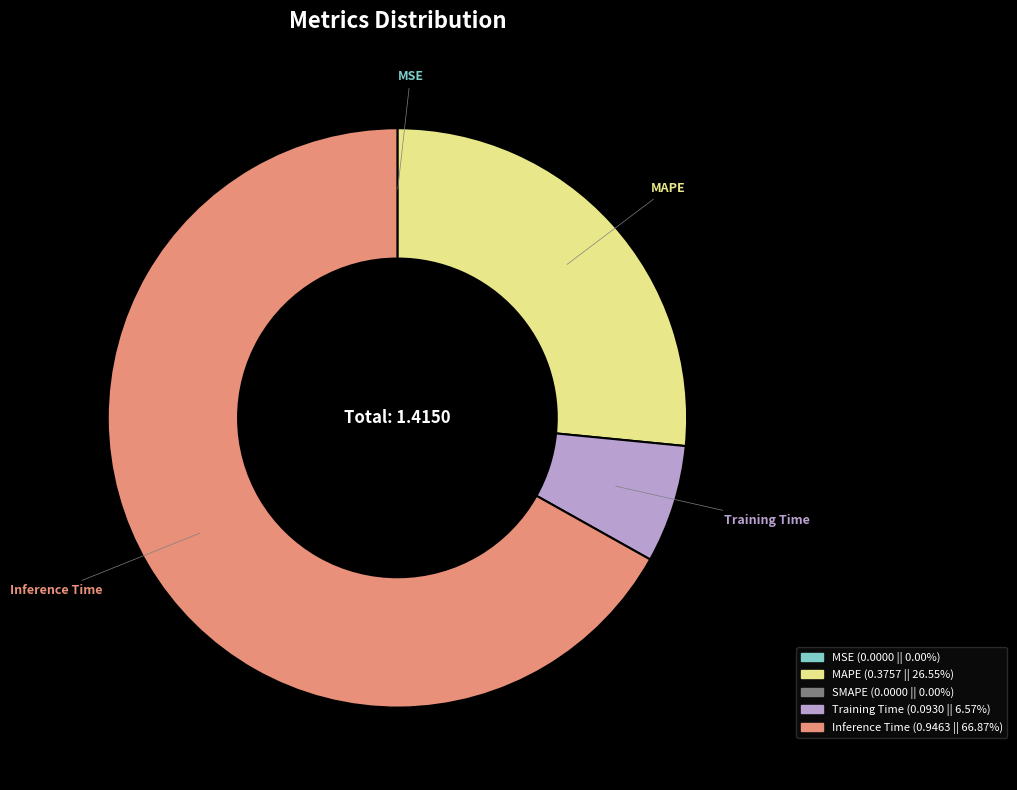

Is there any slice that represents more than half of the pie?

Yes